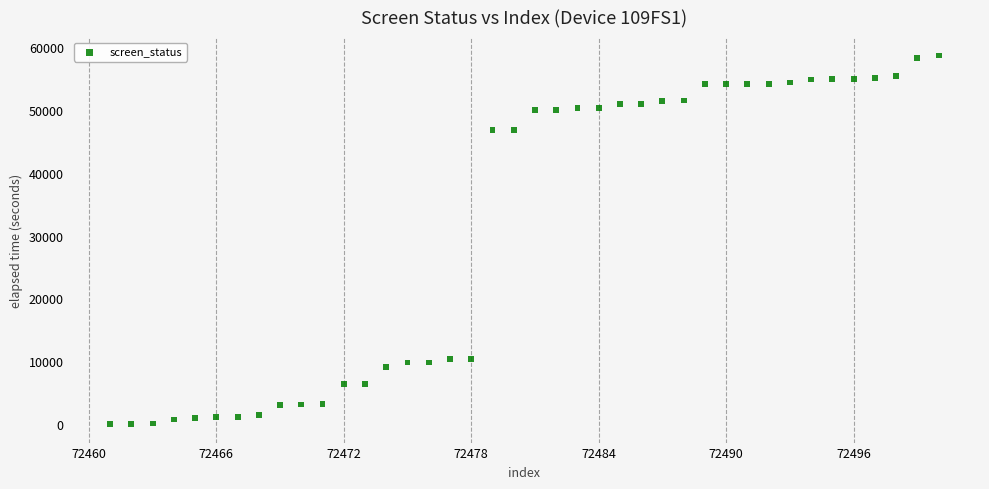

What is the range of X values (max minus min)?

39.0